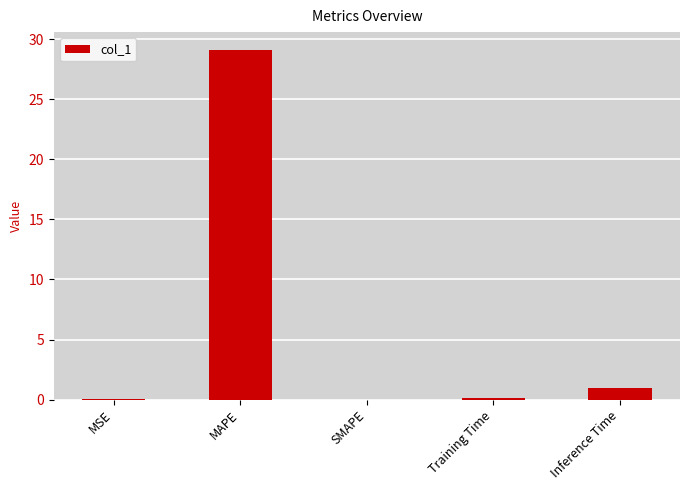

Which category has the highest value across all series?

MAPE